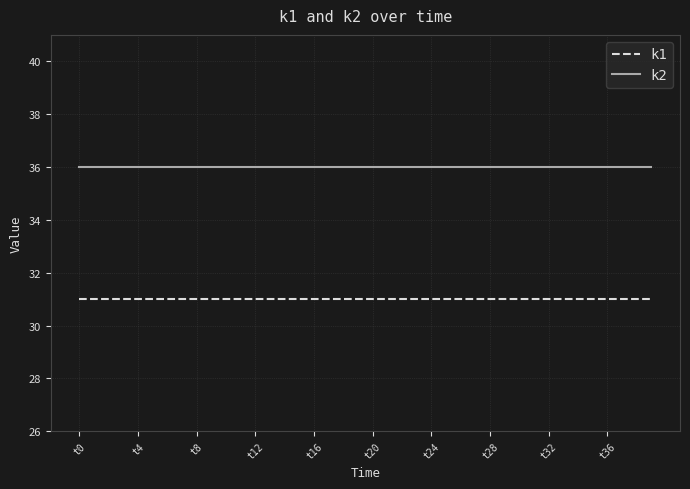

Rank the series by their maximum value, from highest to lowest.

k2, k1